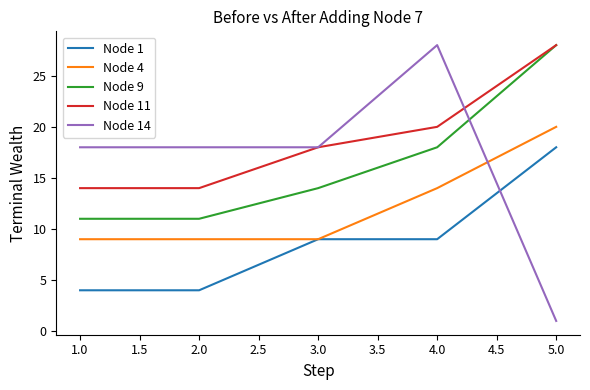

At 2.0, list the series in order from smallest to largest.

Node 1, Node 4, Node 9, Node 11, Node 14